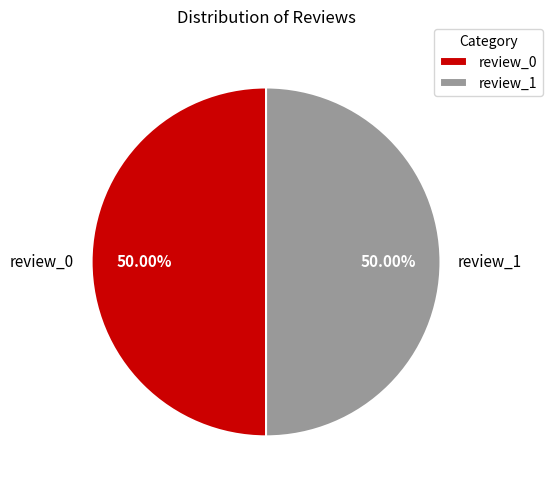

Approximately how many times larger is the value at review_0 compared to review_1?

1.0